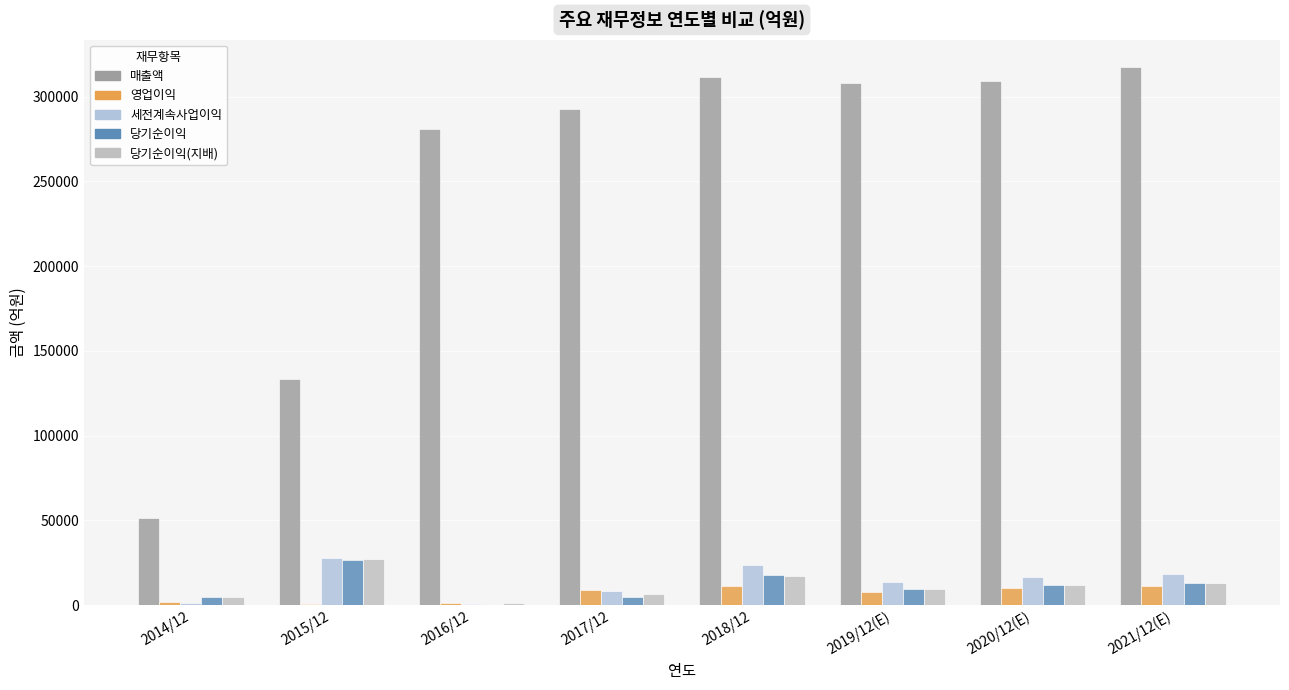

Is it true that 세전계속사업이익 equals 426 at 2016/12?

False